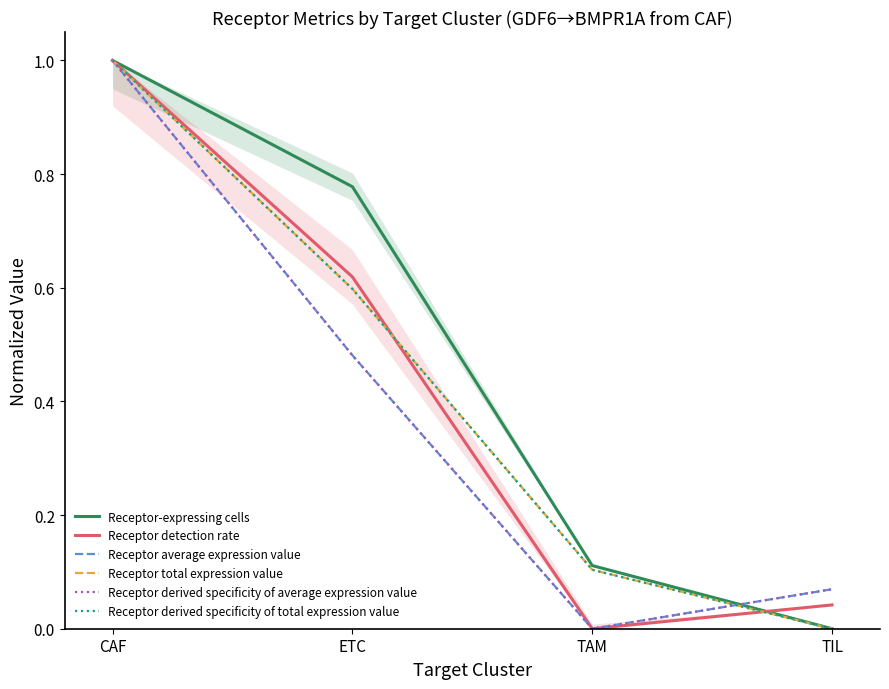

Reading left to right, transcribe all the data shown in this chart.

Receptor-expressing cells: CAF=1.0	ETC=0.8	TAM=0.1	TIL=0.0
Receptor detection rate: CAF=1.0	ETC=0.6	TAM=0.0	TIL=0.0
Receptor average expression value: CAF=1.0	ETC=0.5	TAM=0.0	TIL=0.1
Receptor total expression value: CAF=1.0	ETC=0.6	TAM=0.1	TIL=0.0
Receptor derived specificity of average expression value: CAF=1.0	ETC=0.5	TAM=0.0	TIL=0.1
Receptor derived specificity of total expression value: CAF=1.0	ETC=0.6	TAM=0.1	TIL=0.0